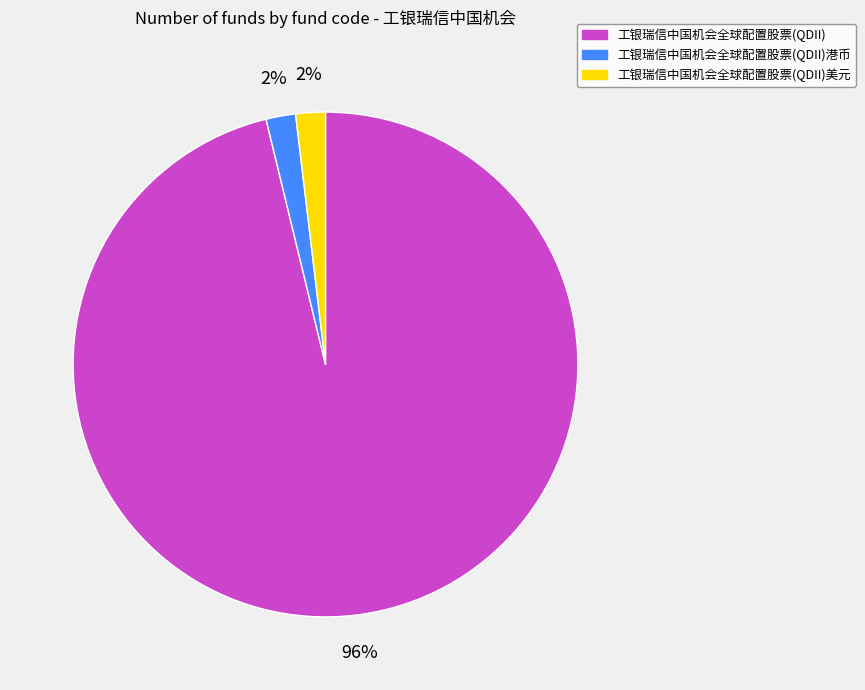

True or false: 工银瑞信中国机会全球配置股票(QDII)港币 accounts for 9% of the total.

False